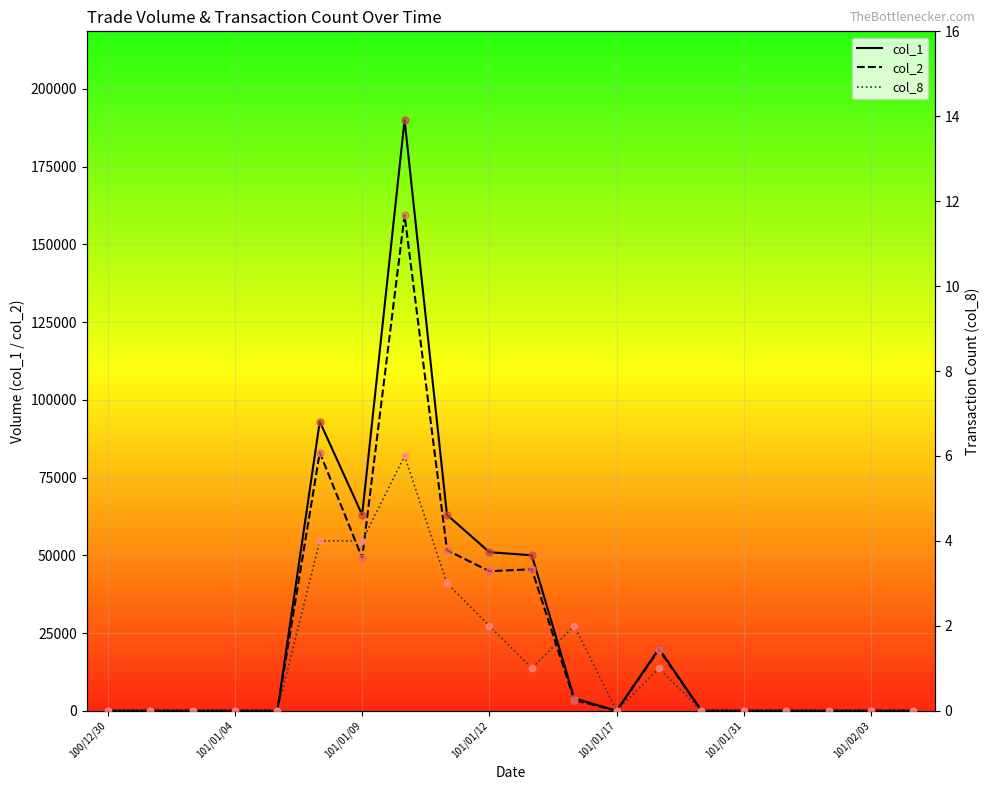

Which series has the largest Y range (max minus min)?

col_1